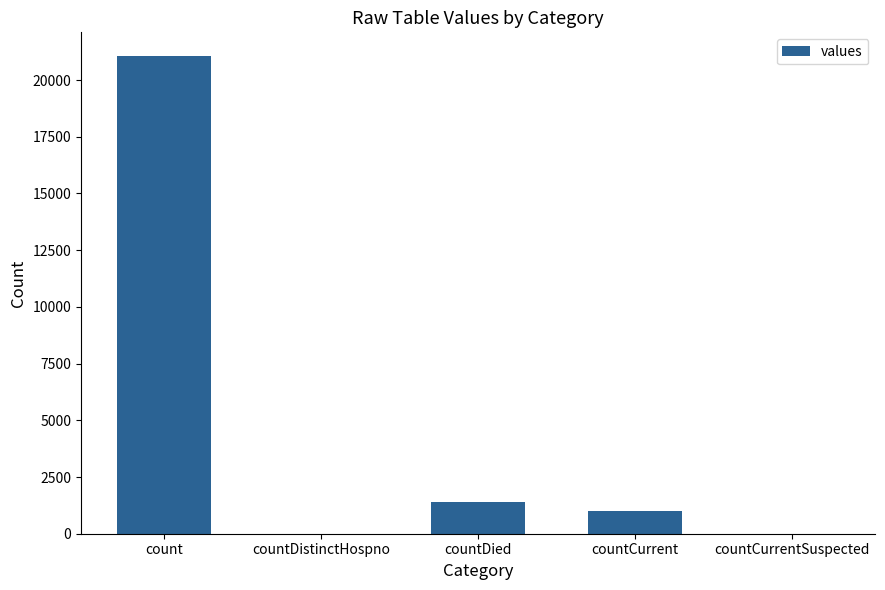

What is the change in value from countDistinctHospno to countCurrent?

+1006